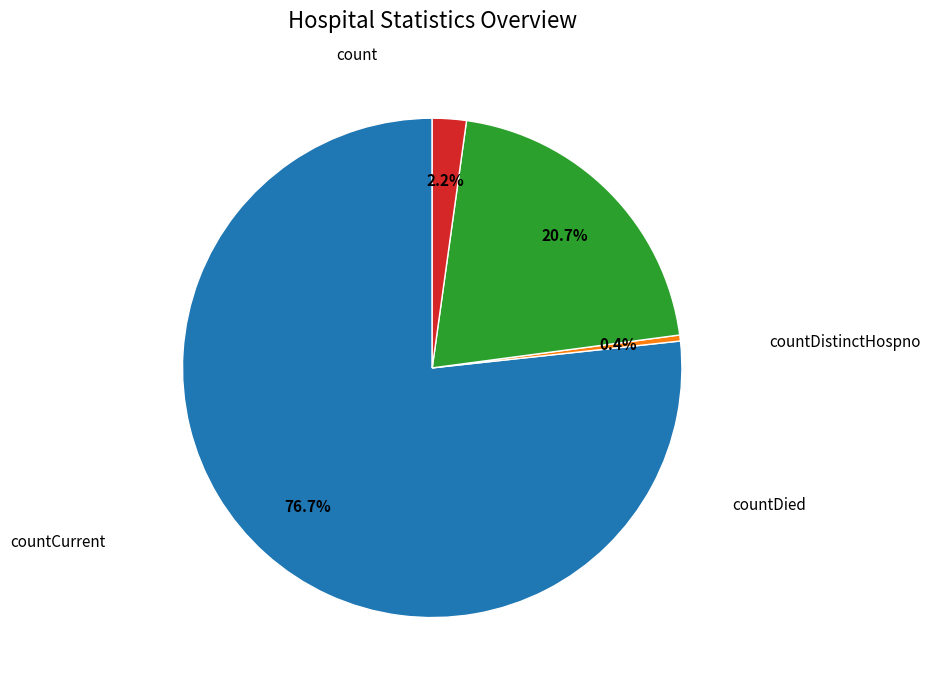

How many segments does this pie chart have?

4